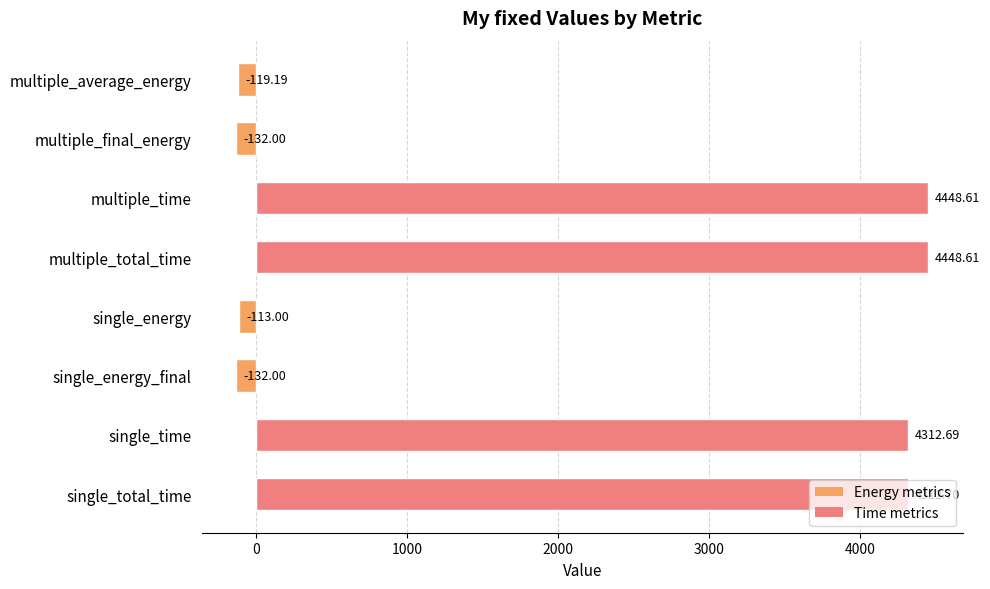

What is the difference between the values at multiple_average_energy and single_energy?

6.2